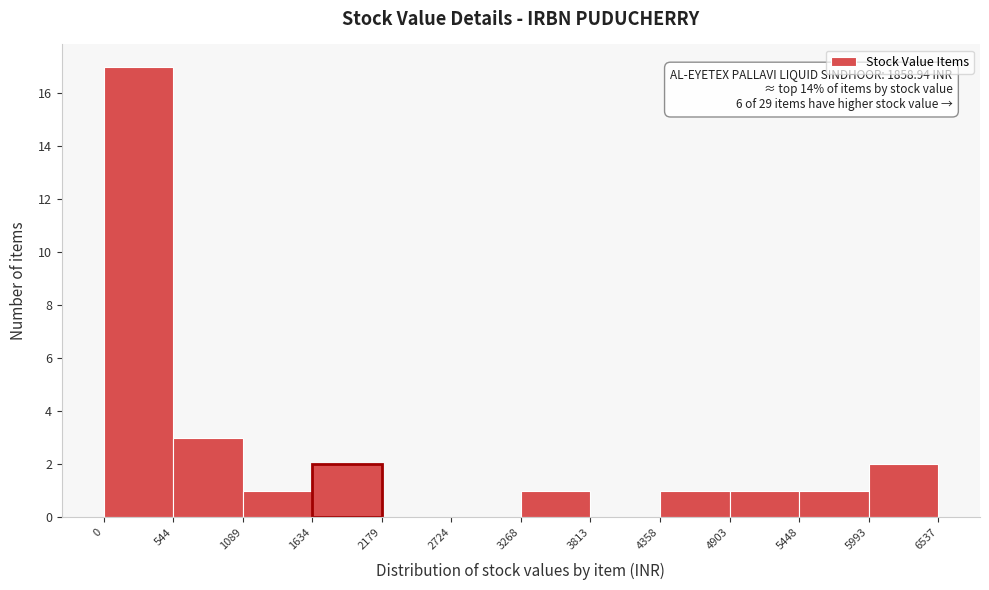

Over which range of the x-axis is the bar tallest?

0 to 544